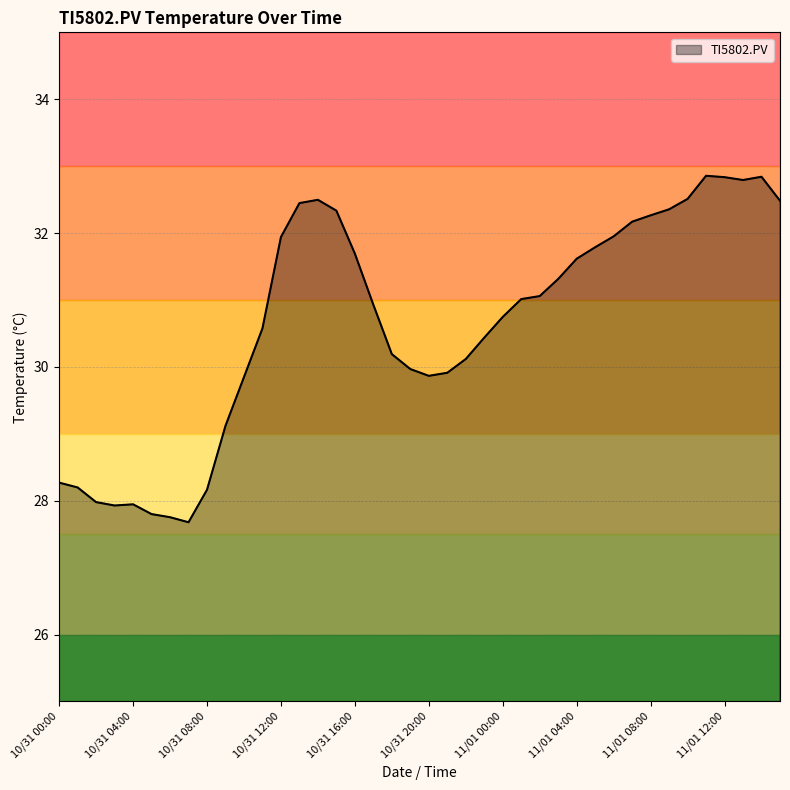

What is the difference between the maximum and minimum values?

5.2